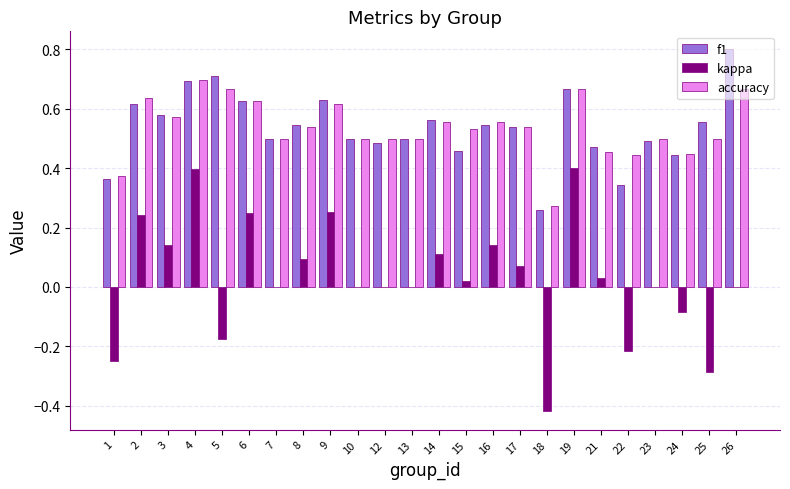

What is the sum of all f1 values?

12.9